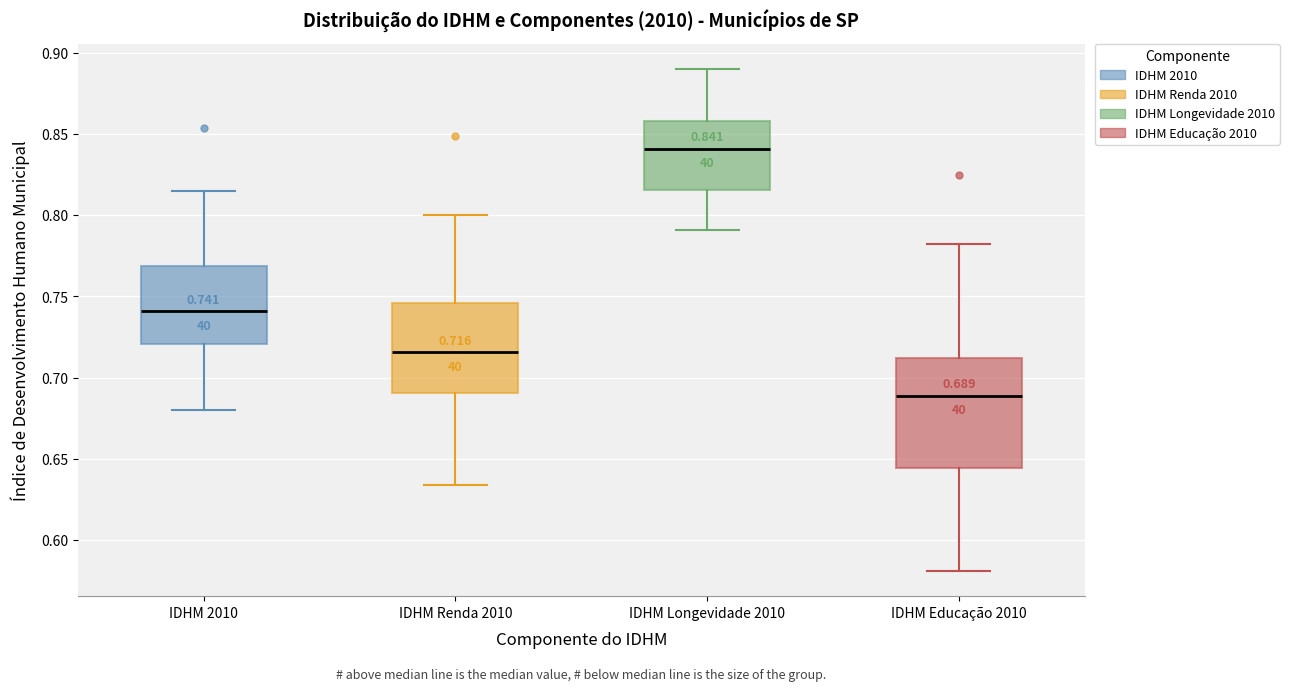

Which box's median line is the lowest?

IDHM Educação 2010